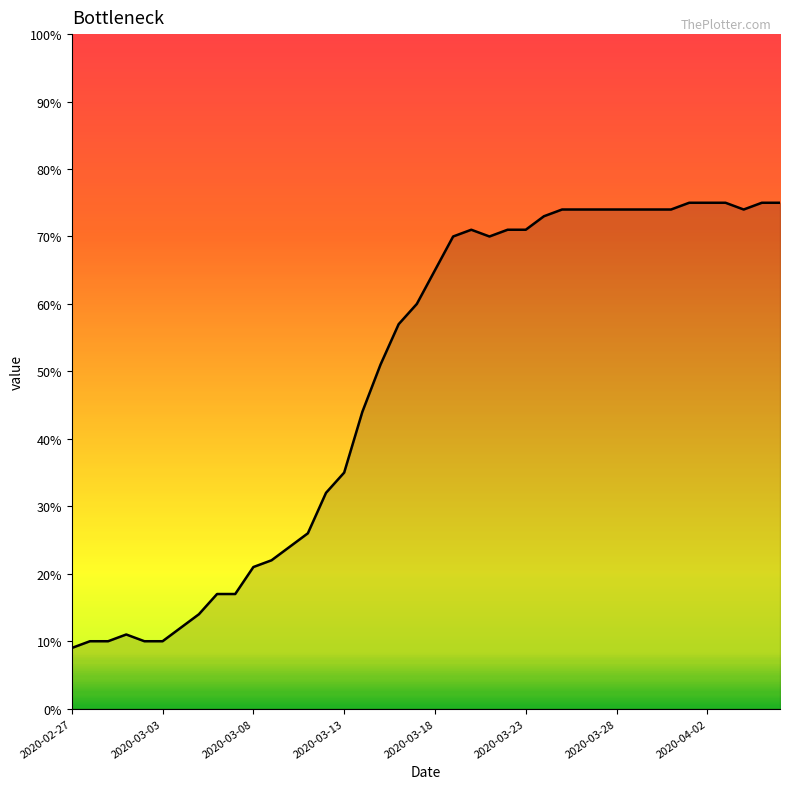

What is the difference between the maximum and minimum values?

66